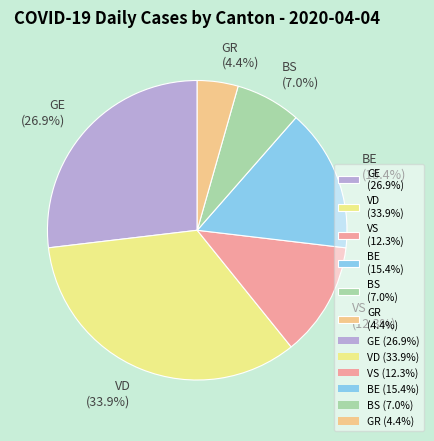

Between BE (15.4%) and GR (4.4%), which is larger?

BE (15.4%)